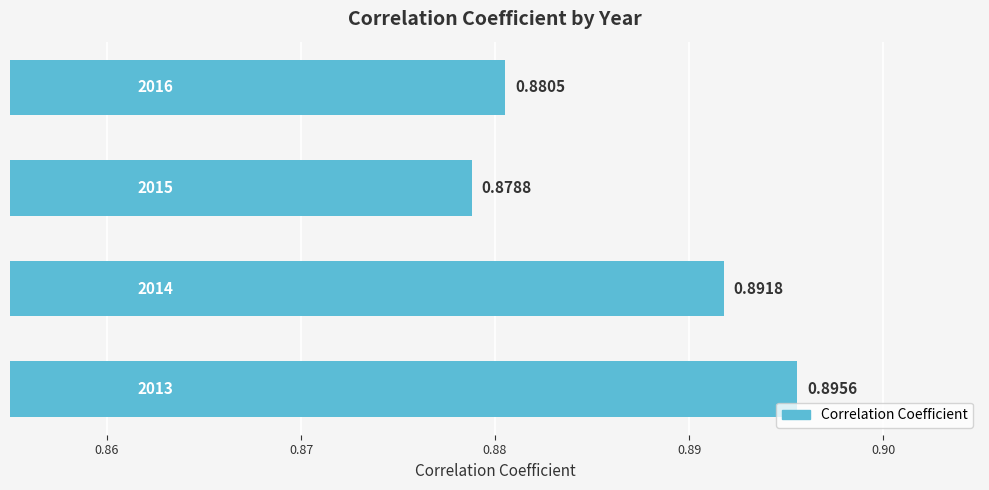

How many bars are there in total?

4